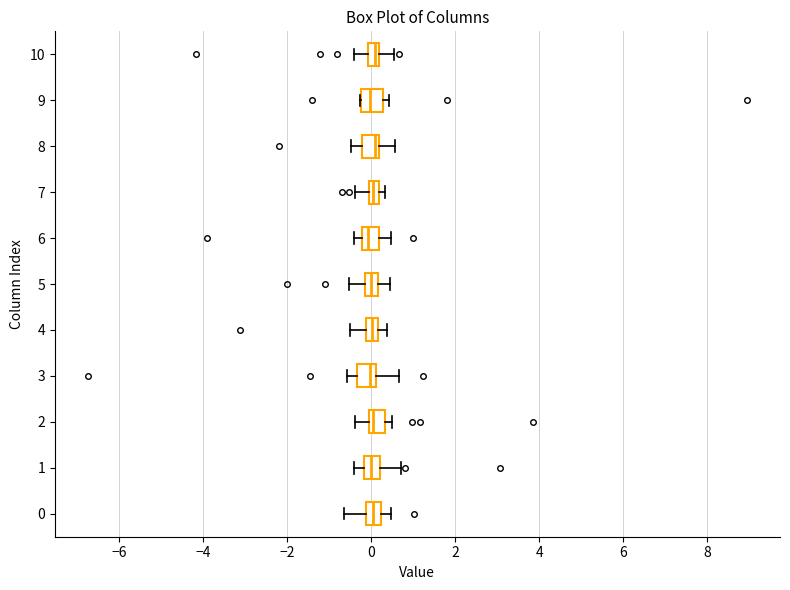

Where is the right edge of the box at y = 9 on the x-axis? The values are not printed on the chart, so give them approximately, as read against the axis.

0.2